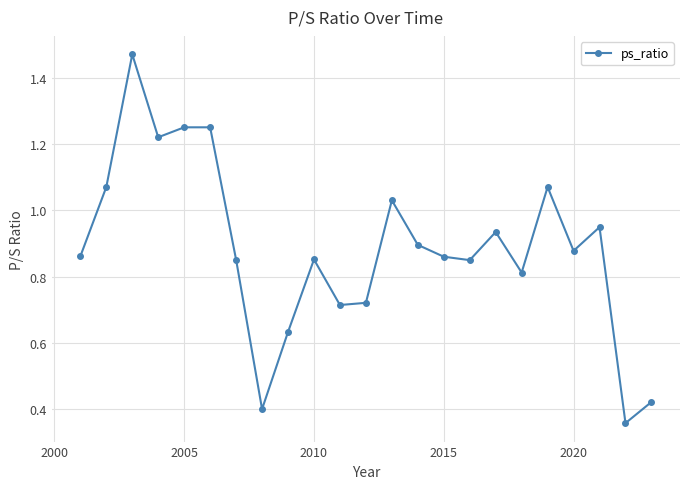

What is the sum of all values?

20.4